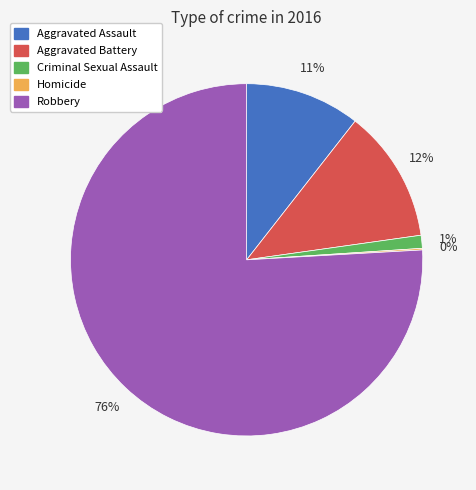

What percentage is the Criminal Sexual Assault slice, to the nearest percent?

1%